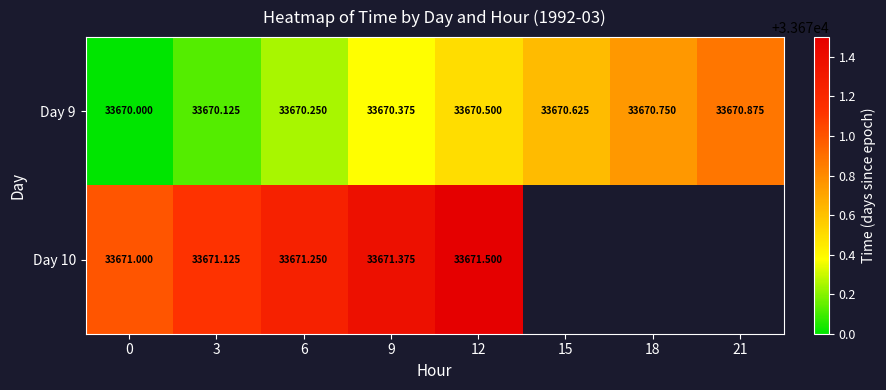

Is the value of Day 10 at 12 greater than the value of Day 9 at 12?

Yes